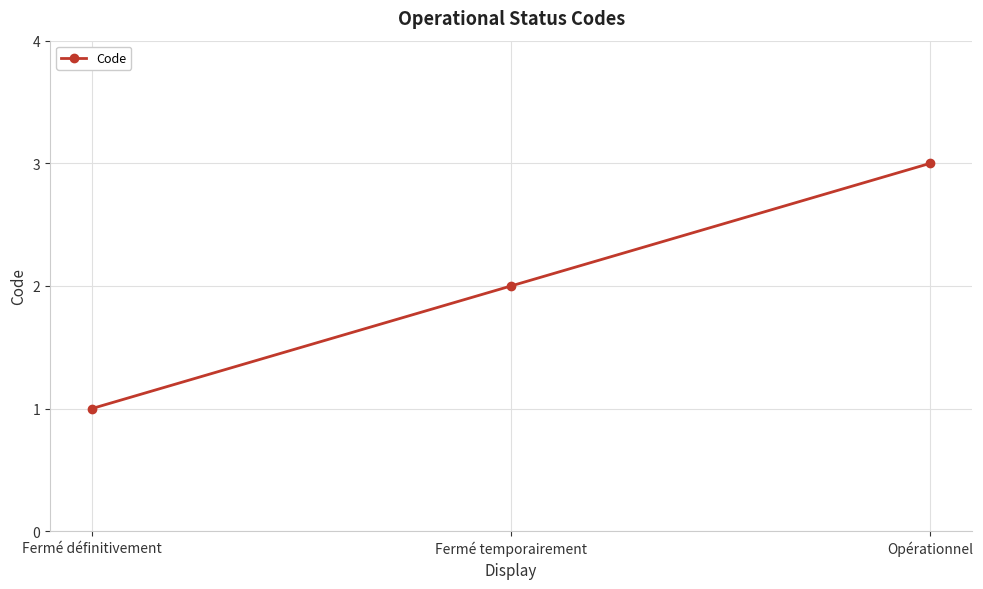

Reading left to right, transcribe all the data shown in this chart.

1	2	3